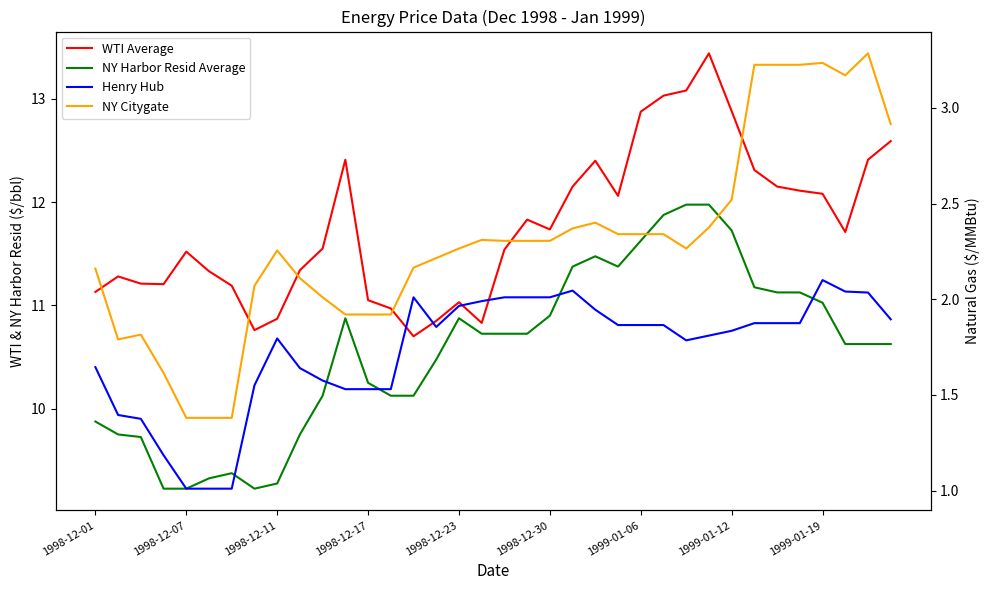

True or false: WTI Average has a value of 20.1 at 34.

False